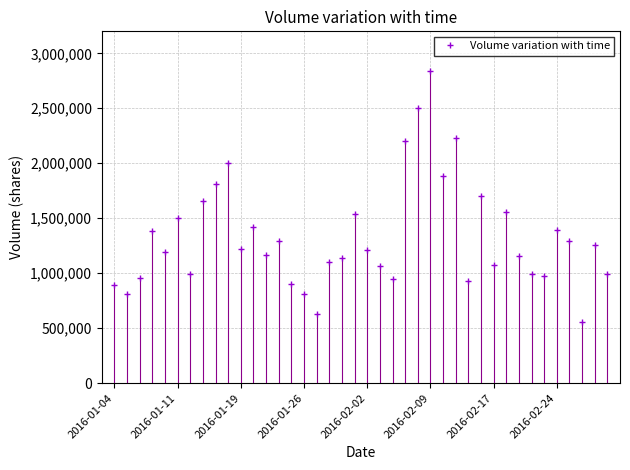

What is the difference between the second highest and second lowest values?

1871900